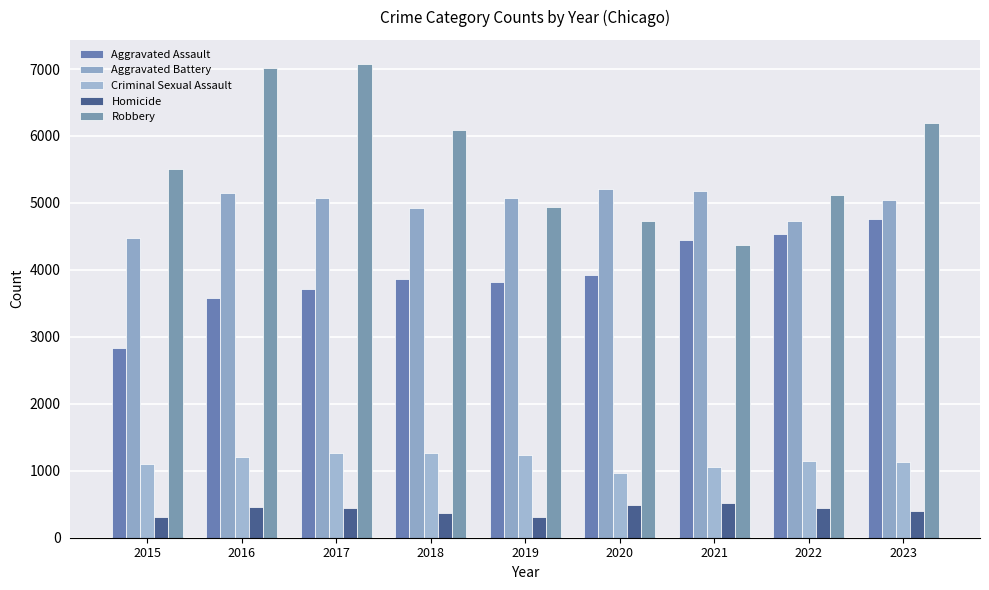

What is the difference between the Homicide values at 2022 and 2017?

9